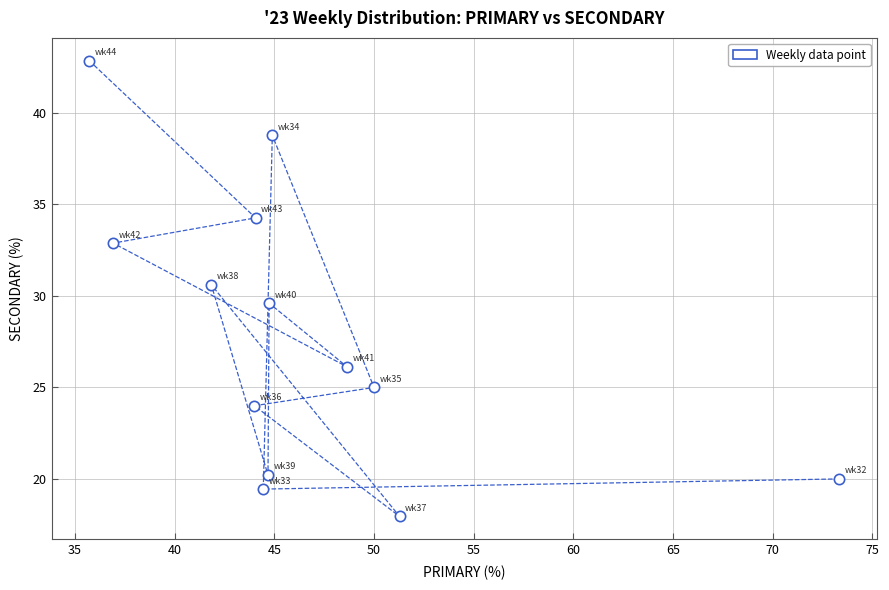

What is the range of Y values (max minus min)?

24.9